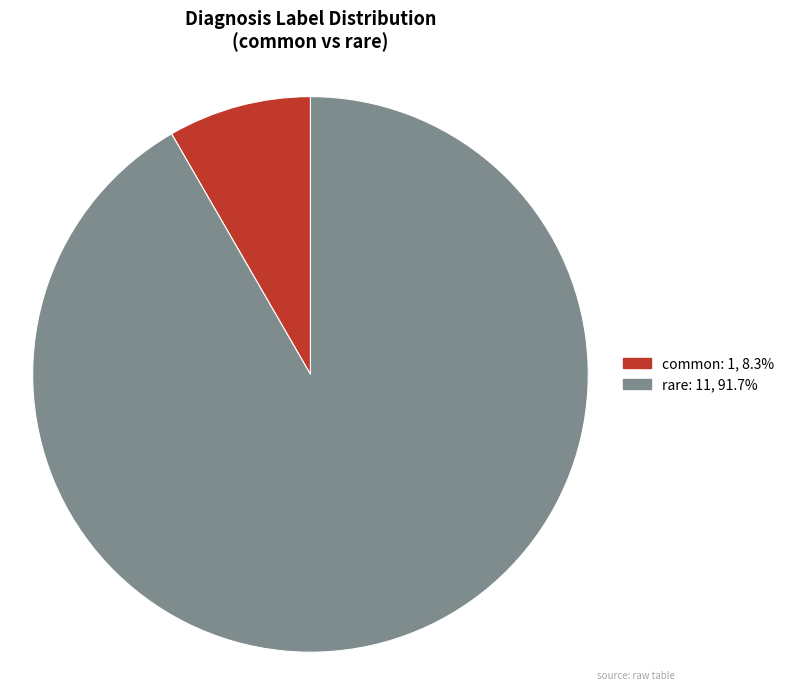

Do rare and common together represent more than half of the pie?

Yes